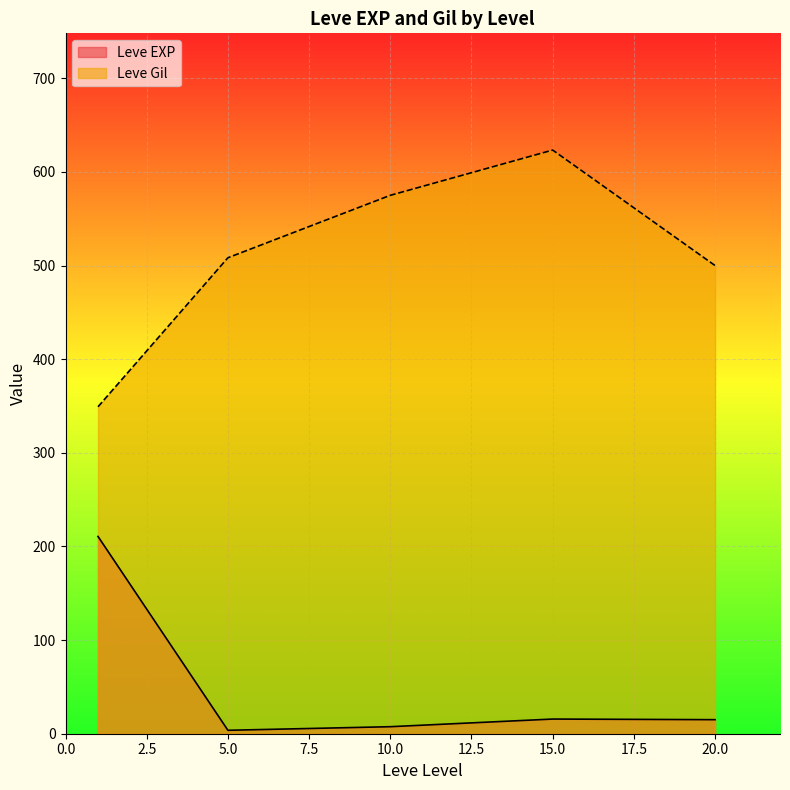

Which series has the widest spread of values?

Leve Gil